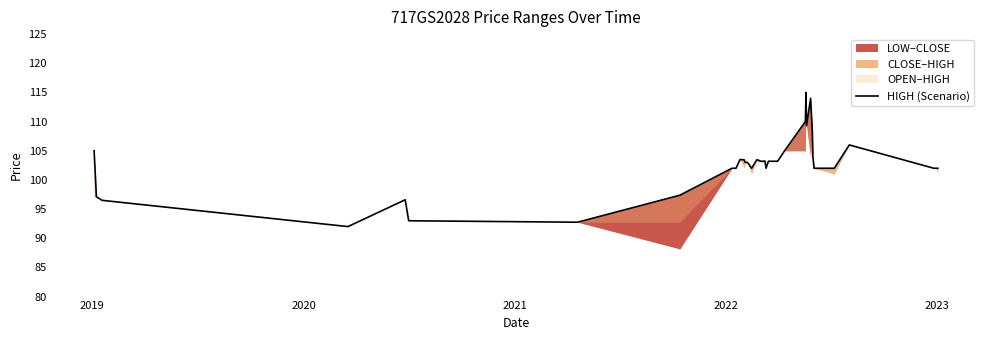

Which category has the lowest value across all series?

2021